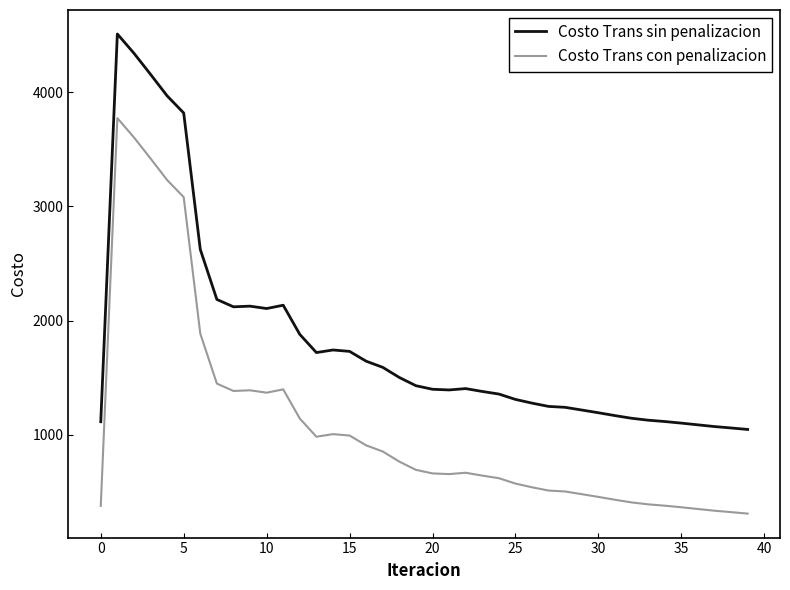

How many series are shown in this chart?

2